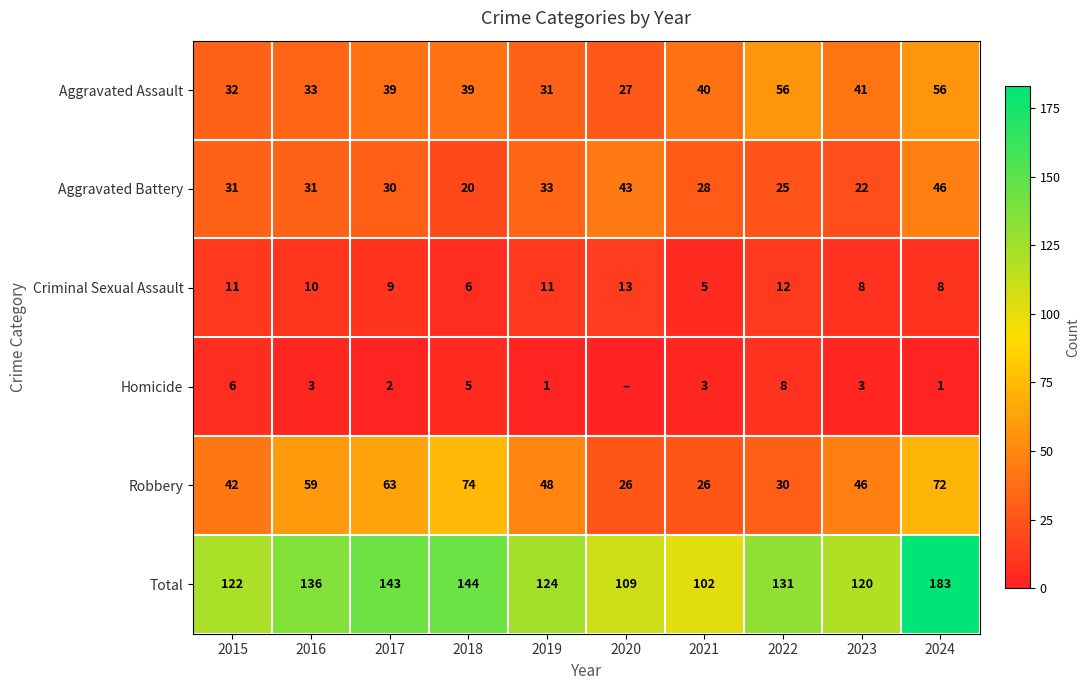

Read the Total value at 2018, to the nearest 10.

140